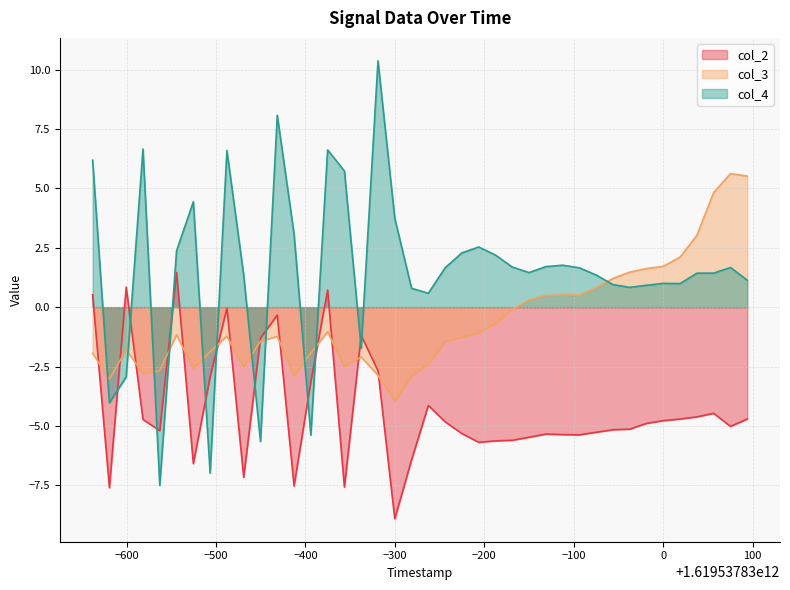

Which series has the largest range (max minus min)?

col_4